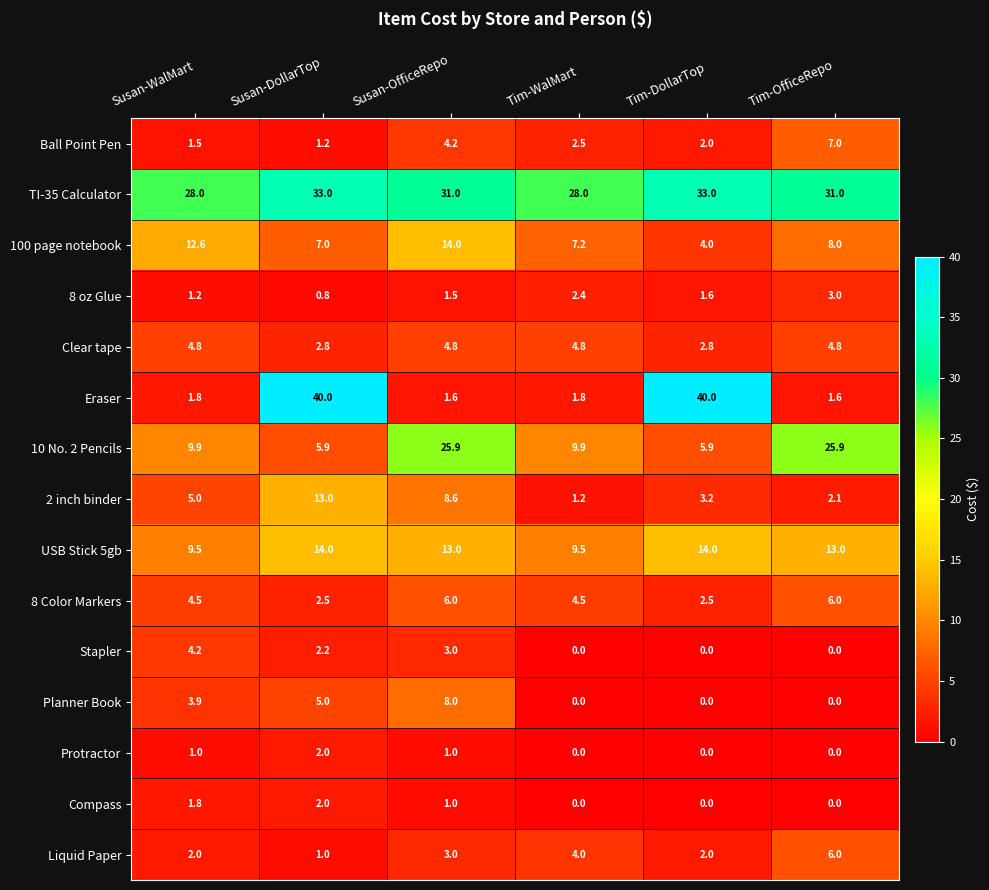

Which series has the largest total across all categories?

TI-35 Calculator